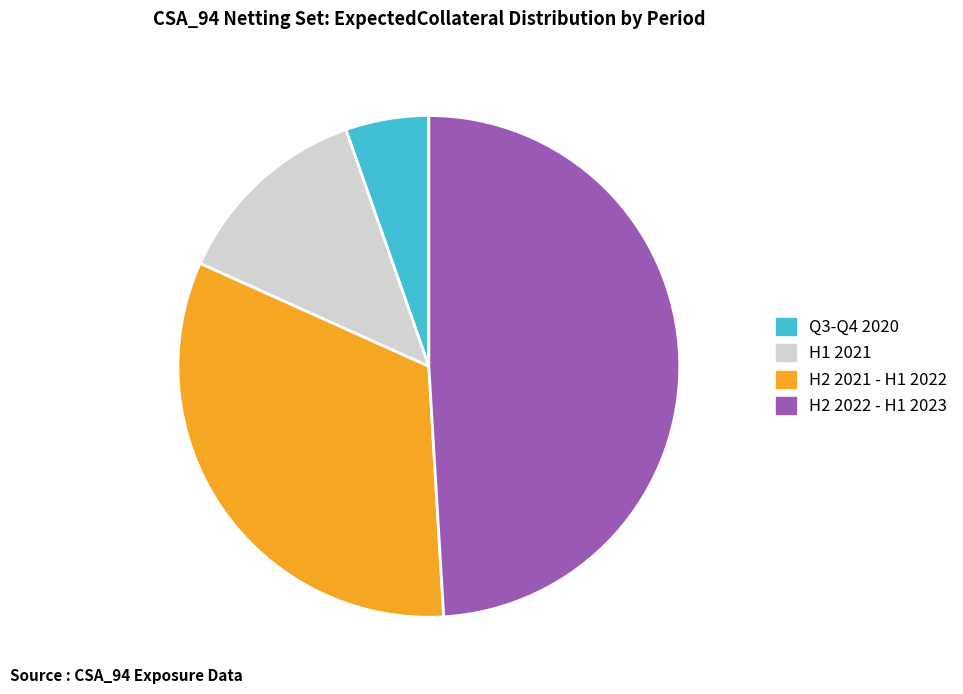

True or false: H2 2021 - H1 2022 accounts for 33% of the total.

True